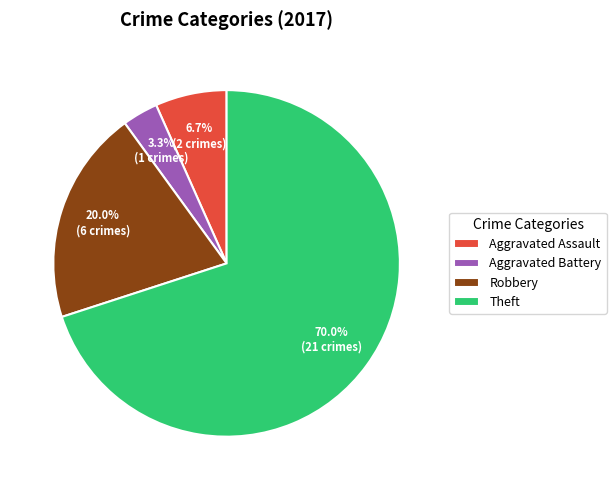

To the nearest percent, what portion does Robbery represent?

20%